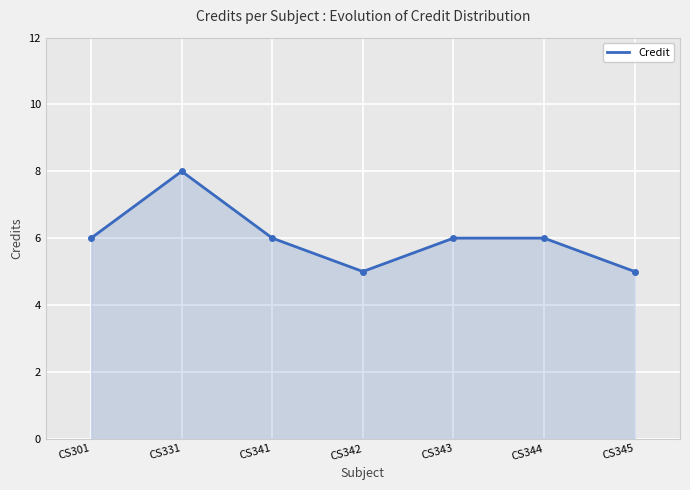

What is the sum of all values?

42